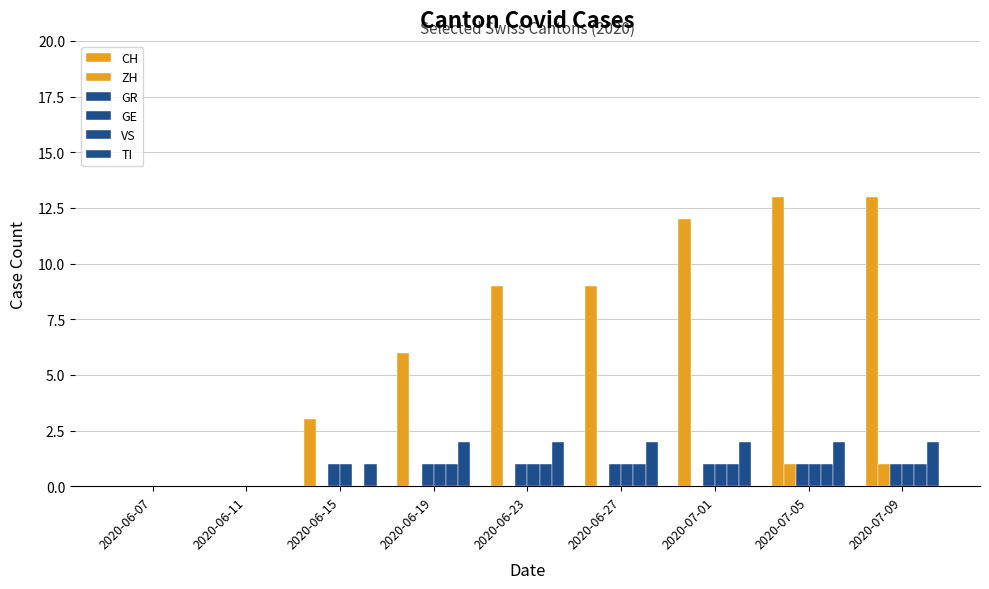

What value does the CH series have at 2020-07-09?

13